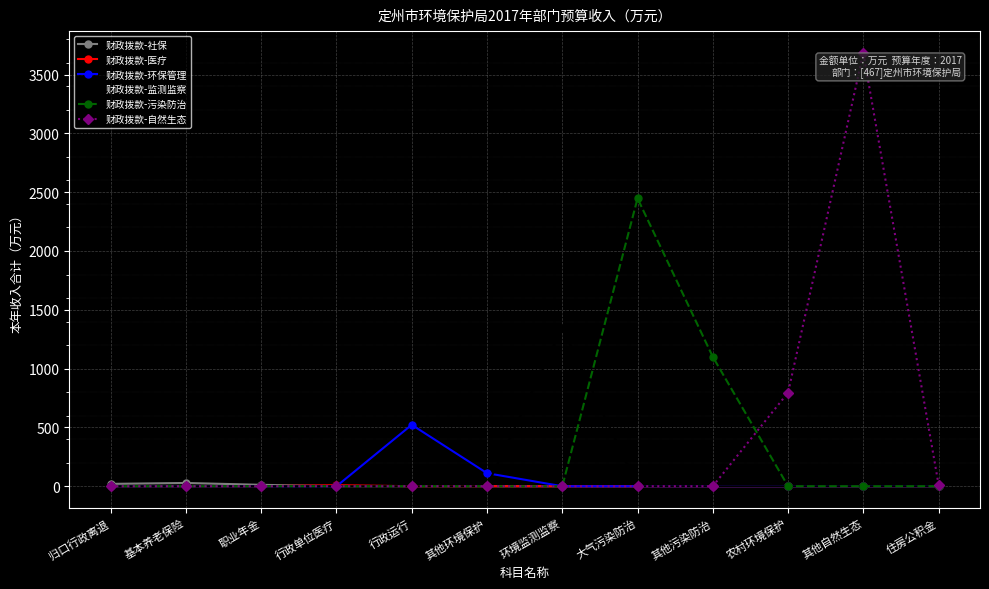

Count the number of categories in the chart.

12